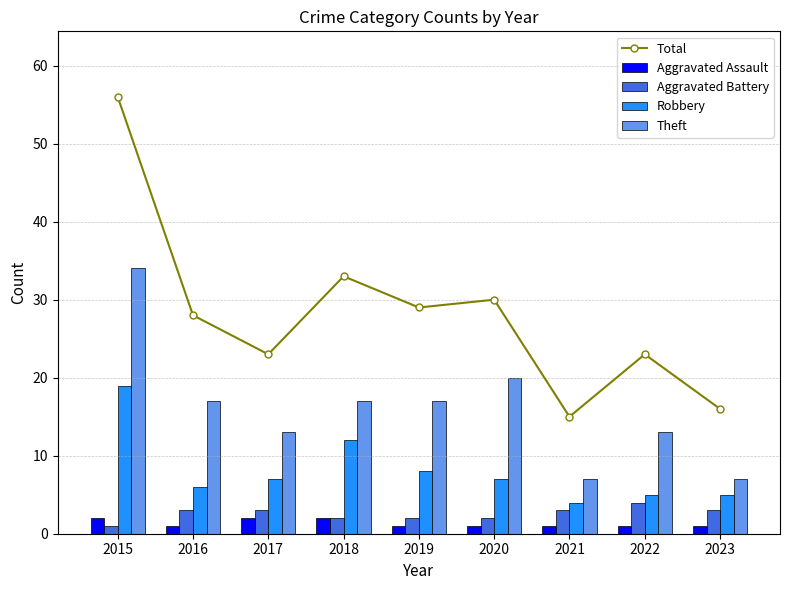

What are all the series names shown in the legend?

Total, Aggravated Assault, Aggravated Battery, Robbery, Theft